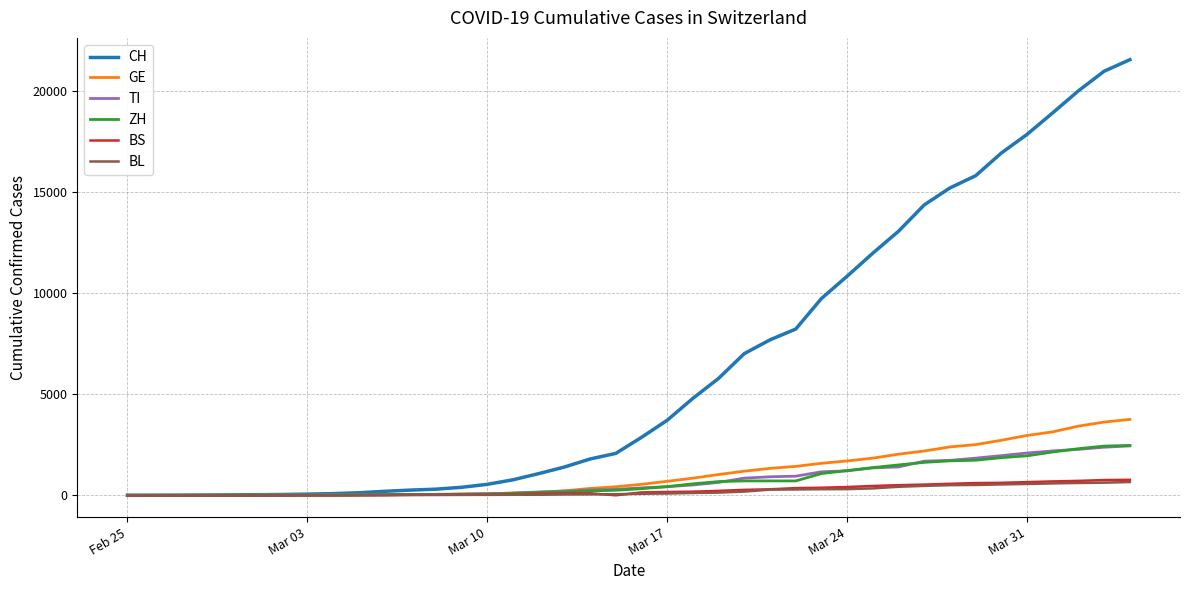

Which series has the largest total across all categories?

CH